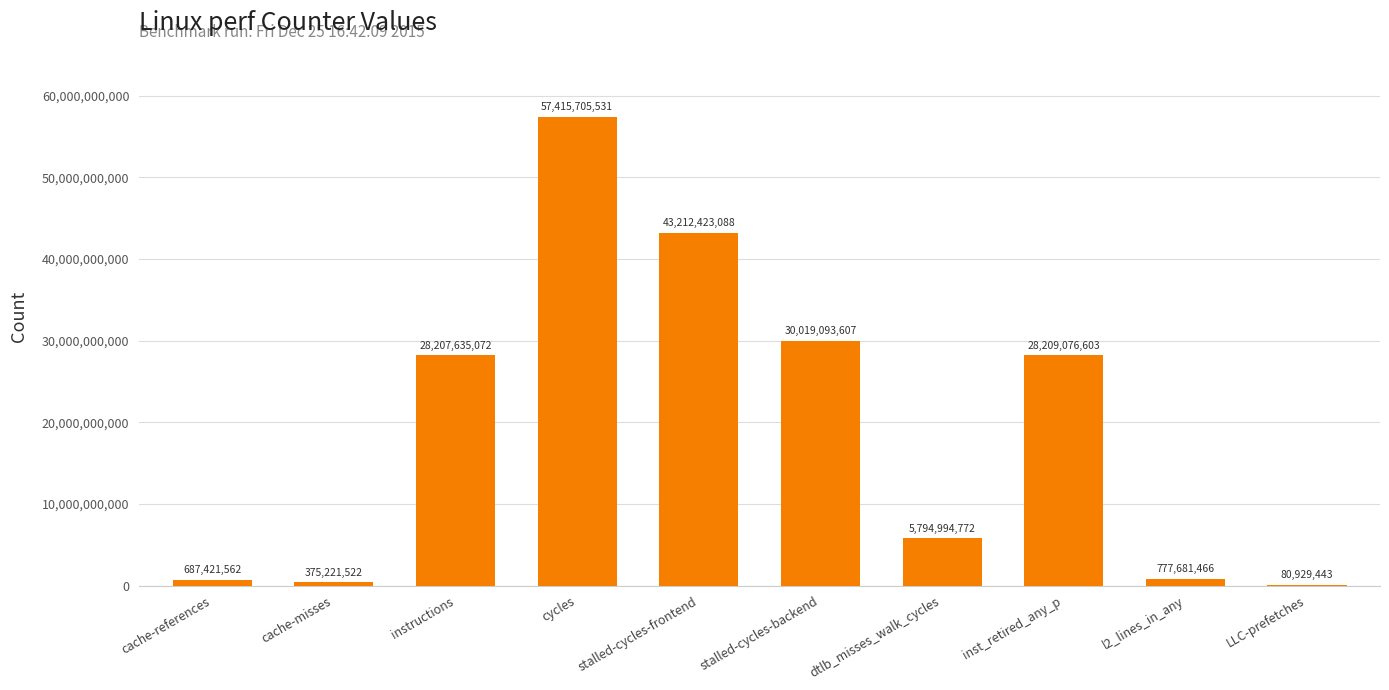

What is the greatest value displayed?

57415705531